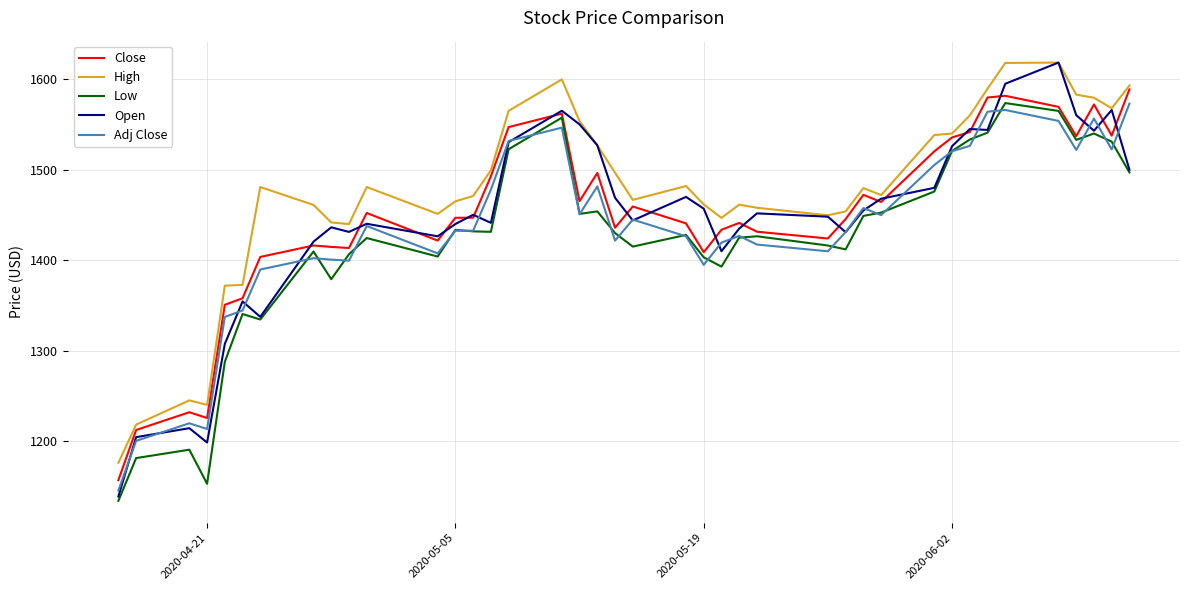

What is the maximum value for Open?

1618.4